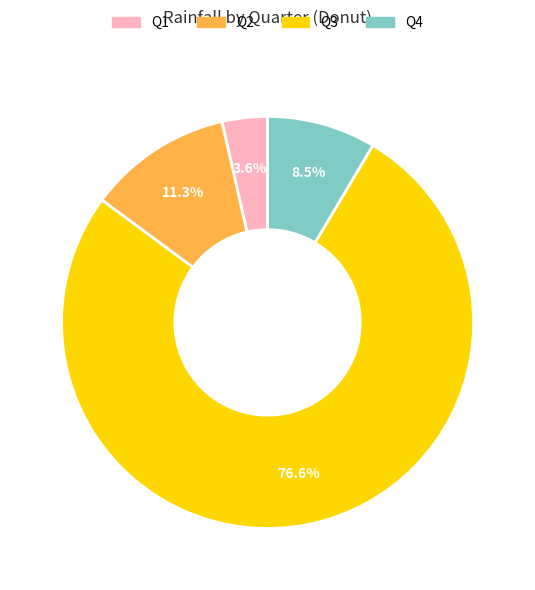

Does any single category account for the majority?

Yes